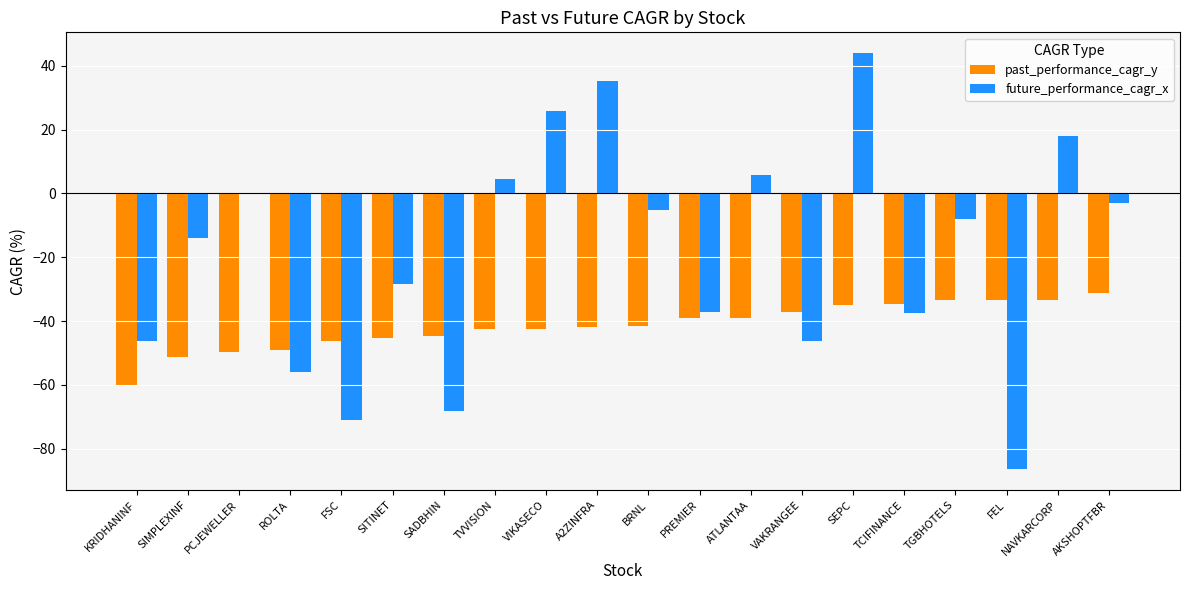

What value does the future_performance_cagr_x series have at VIKASECO?

25.8